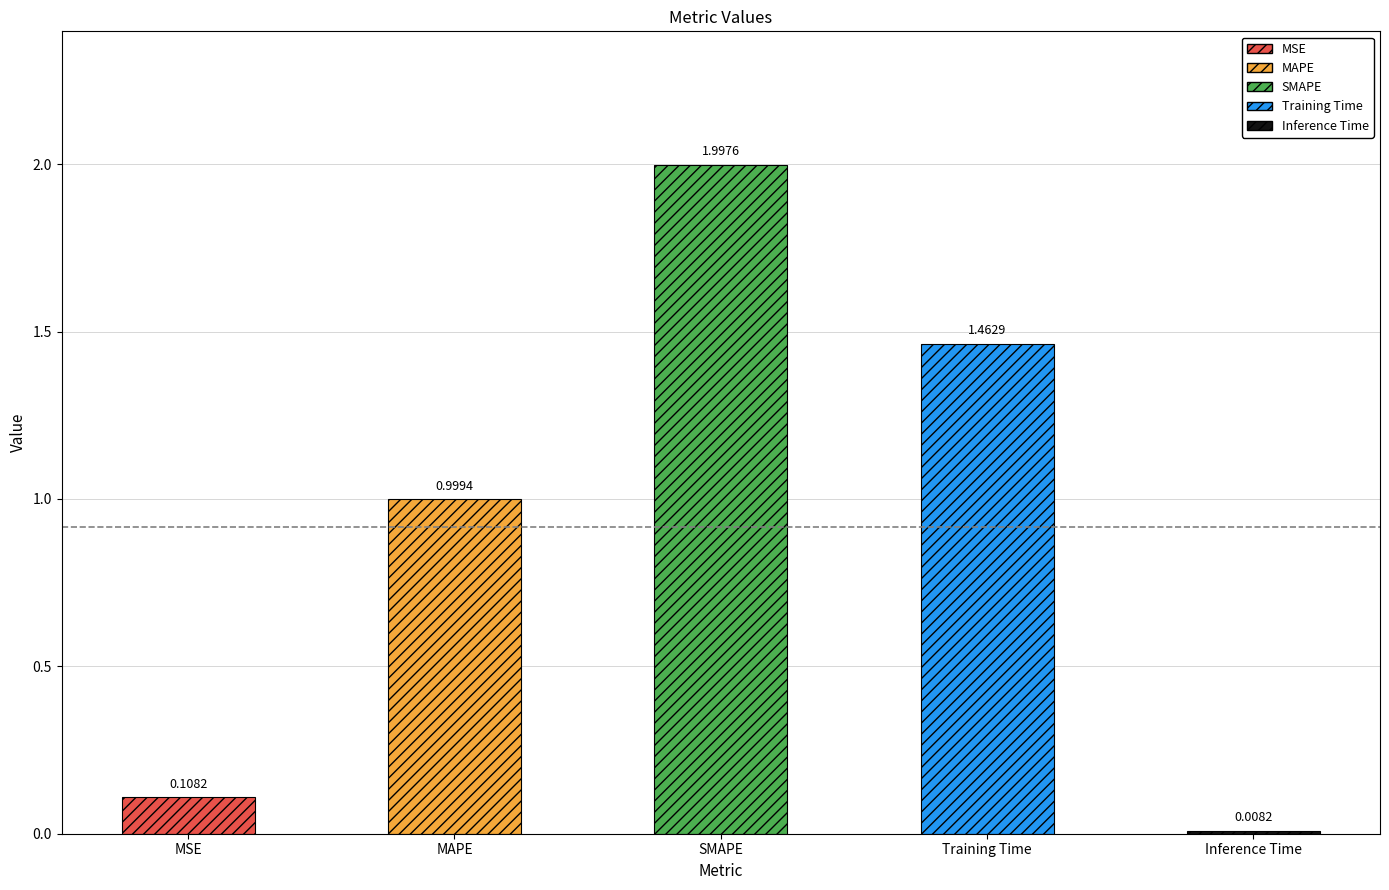

List the labels in order of value, smallest first.

Inference Time, MSE, MAPE, Training Time, SMAPE